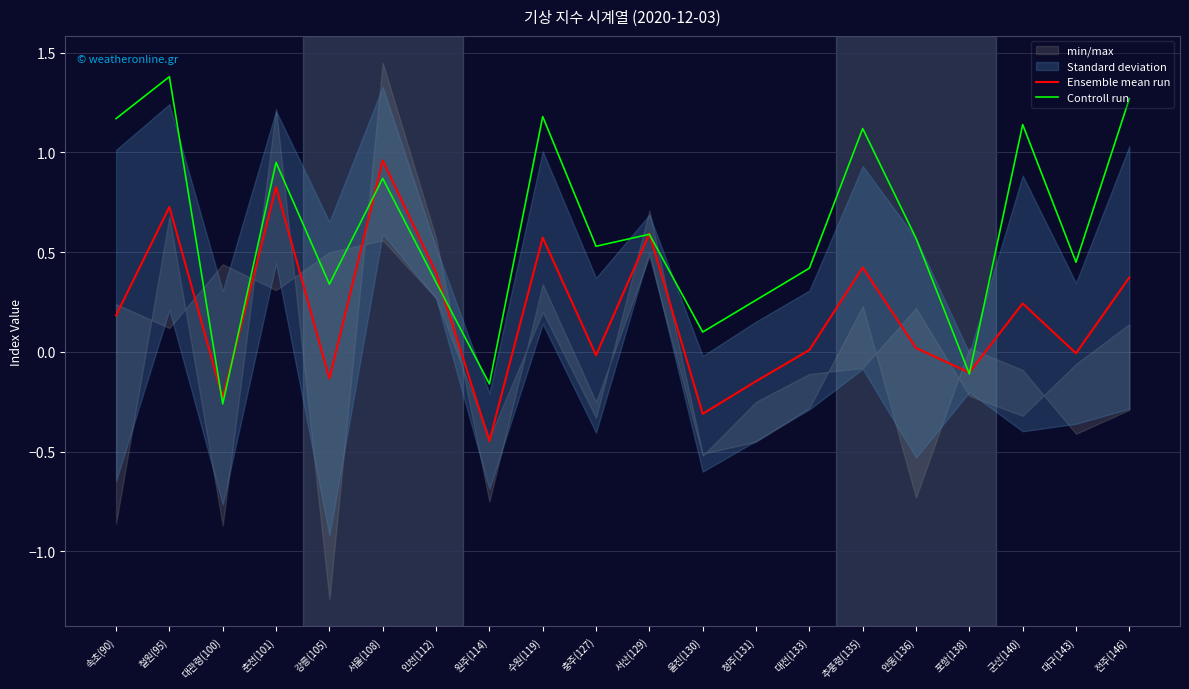

Reading left to right, transcribe all the data shown in this chart.

Ensemble mean run: 0.2	0.7	-0.2	0.8	-0.1	1.0	0.4	-0.4	0.6	-0.0	0.6	-0.3	-0.1	0.0	0.4	0.0	-0.1	0.2	-0.0	0.4
Controll run: 1.2	1.4	-0.3	0.9	0.3	0.9	0.3	-0.2	1.2	0.5	0.6	0.1	0.3	0.4	1.1	0.6	-0.1	1.1	0.5	1.3